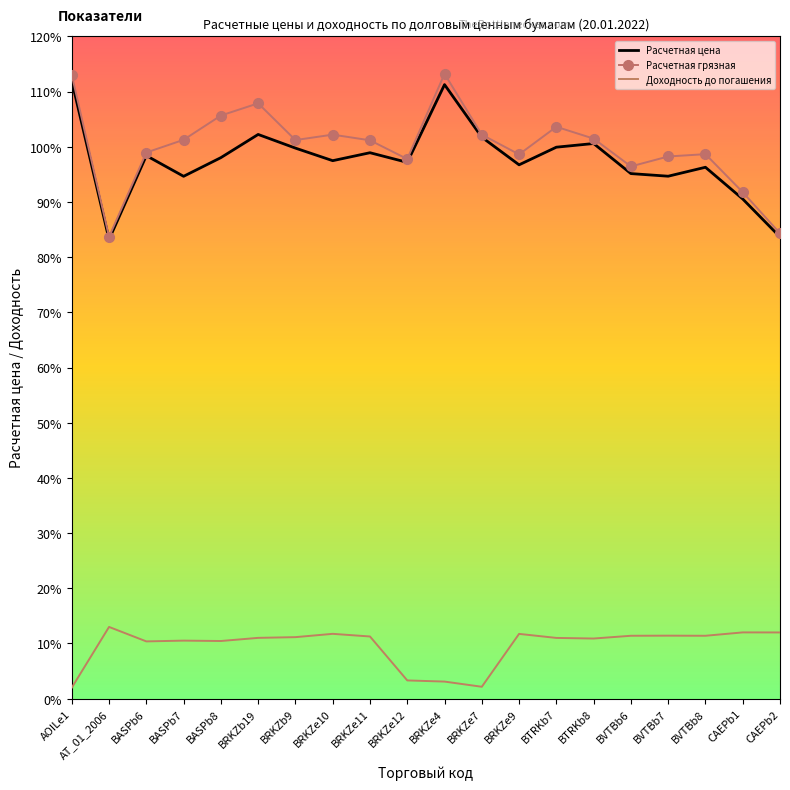

At BRKZe4, list the series in order from smallest to largest.

Доходность до погашения, Расчетная цена, Расчетная грязная